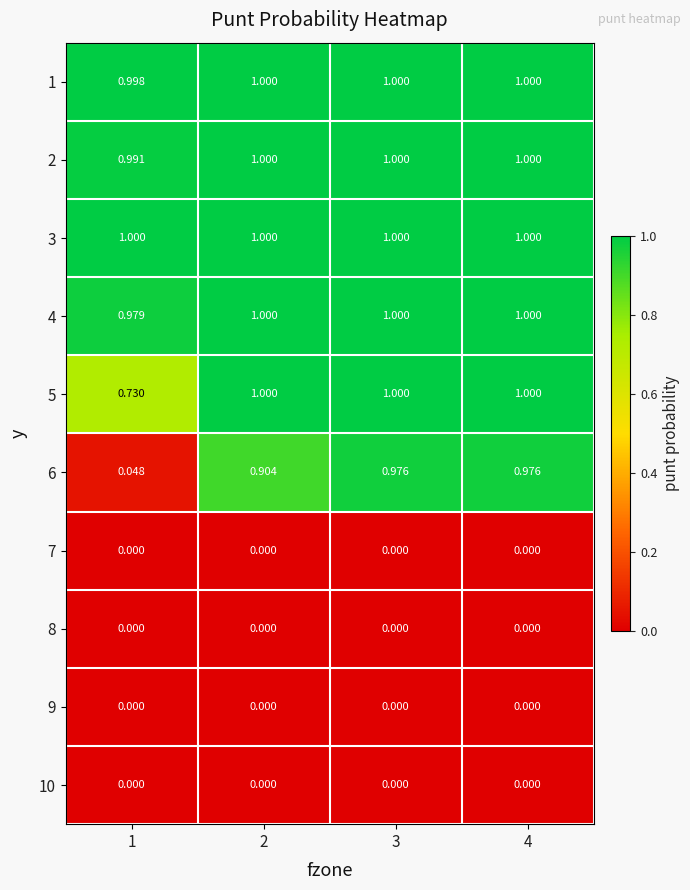

Is the value of 9 at 1 greater than the value of 3 at 4?

No